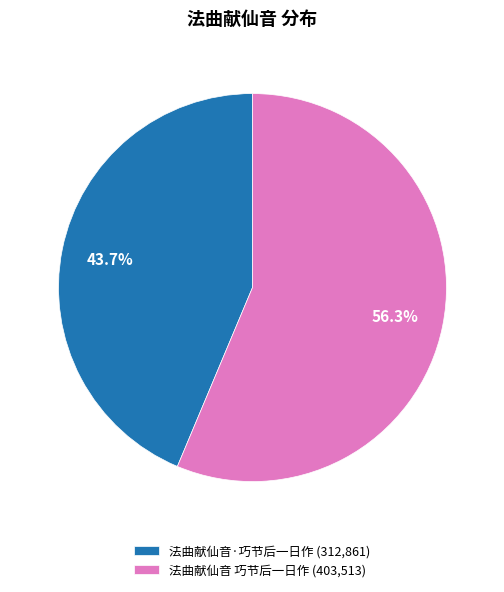

To the nearest percent, what is the difference between the largest and smallest slice percentages?

13%